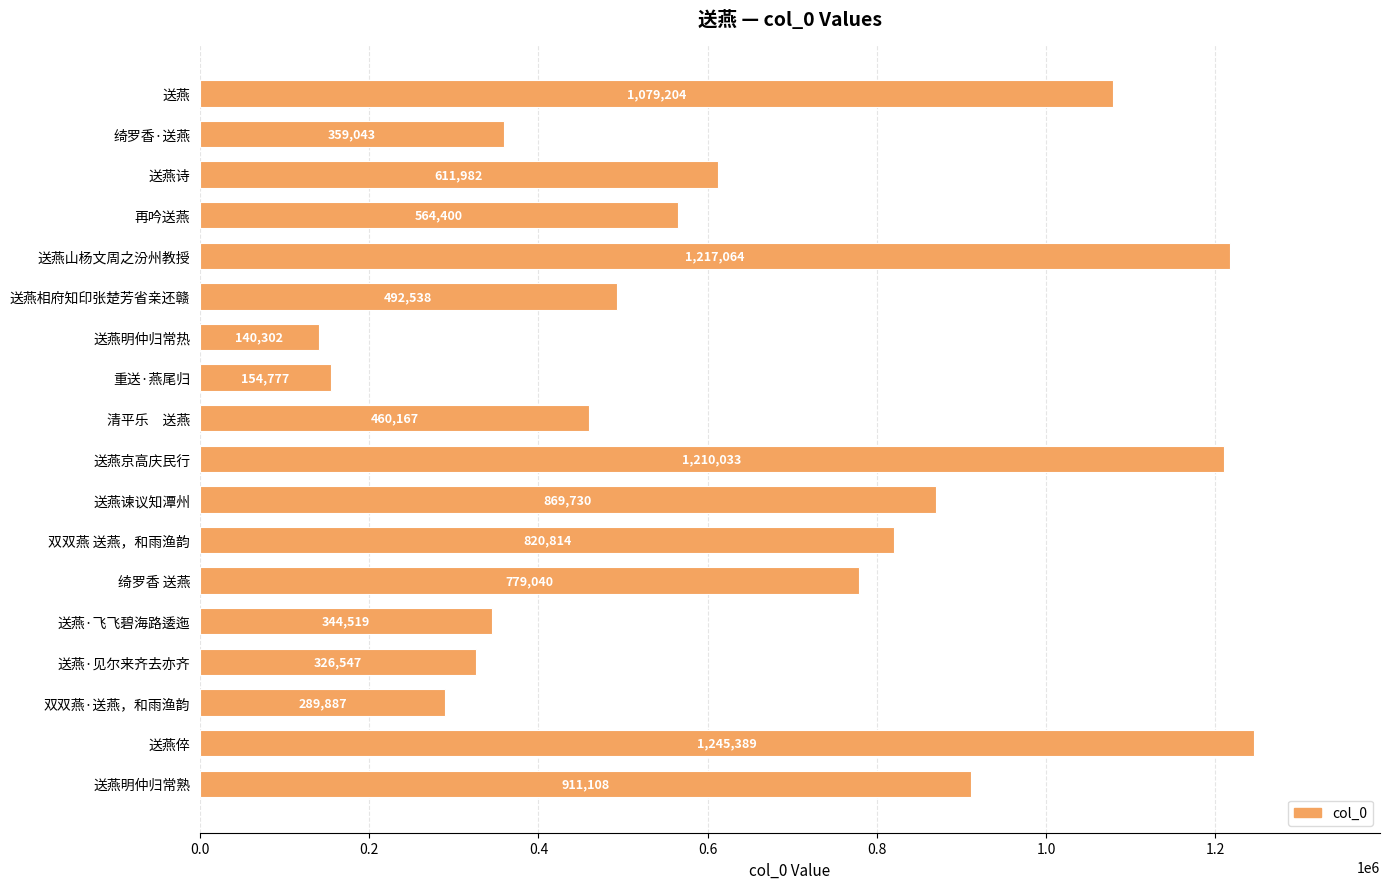

How many bars are there in total?

18